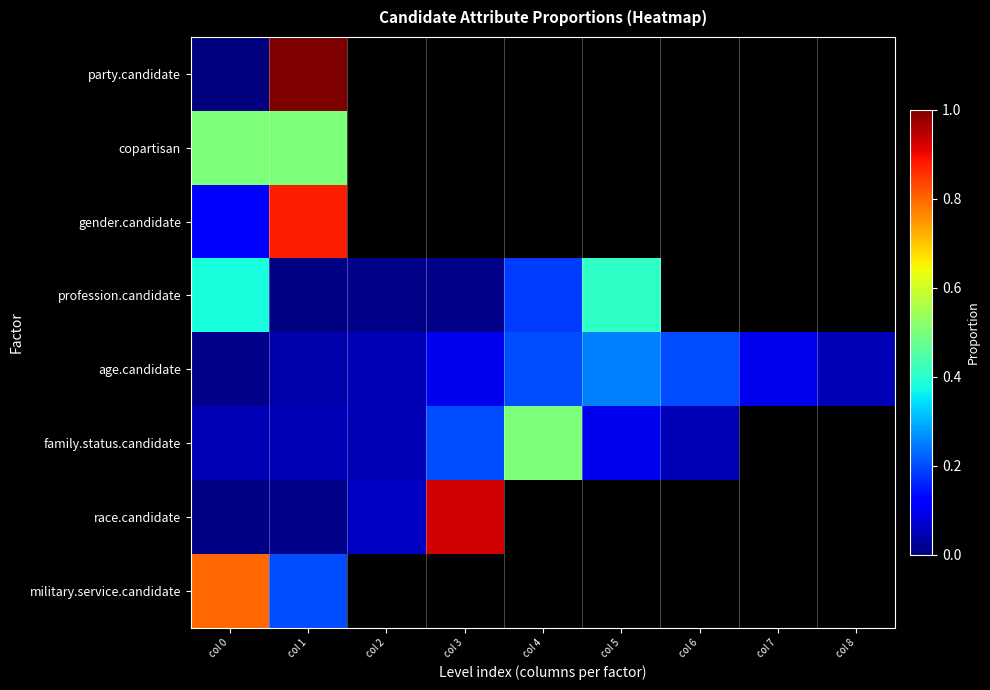

At which category does the chart reach its minimum across all series?

col 0